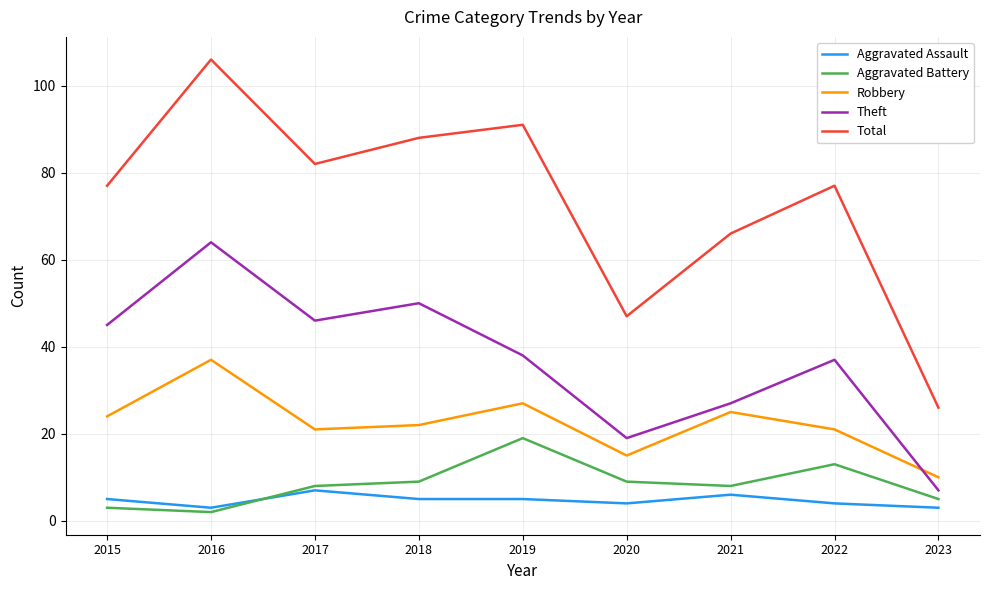

At which label does Robbery reach its peak?

2016